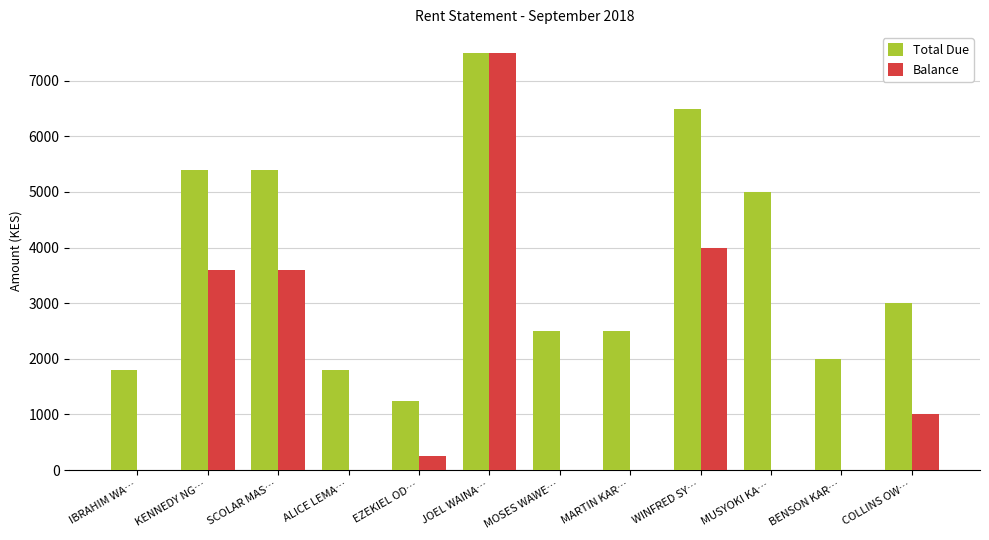

Between JOEL WAINA… and WINFRED SY…, which series saw the biggest shift?

Balance